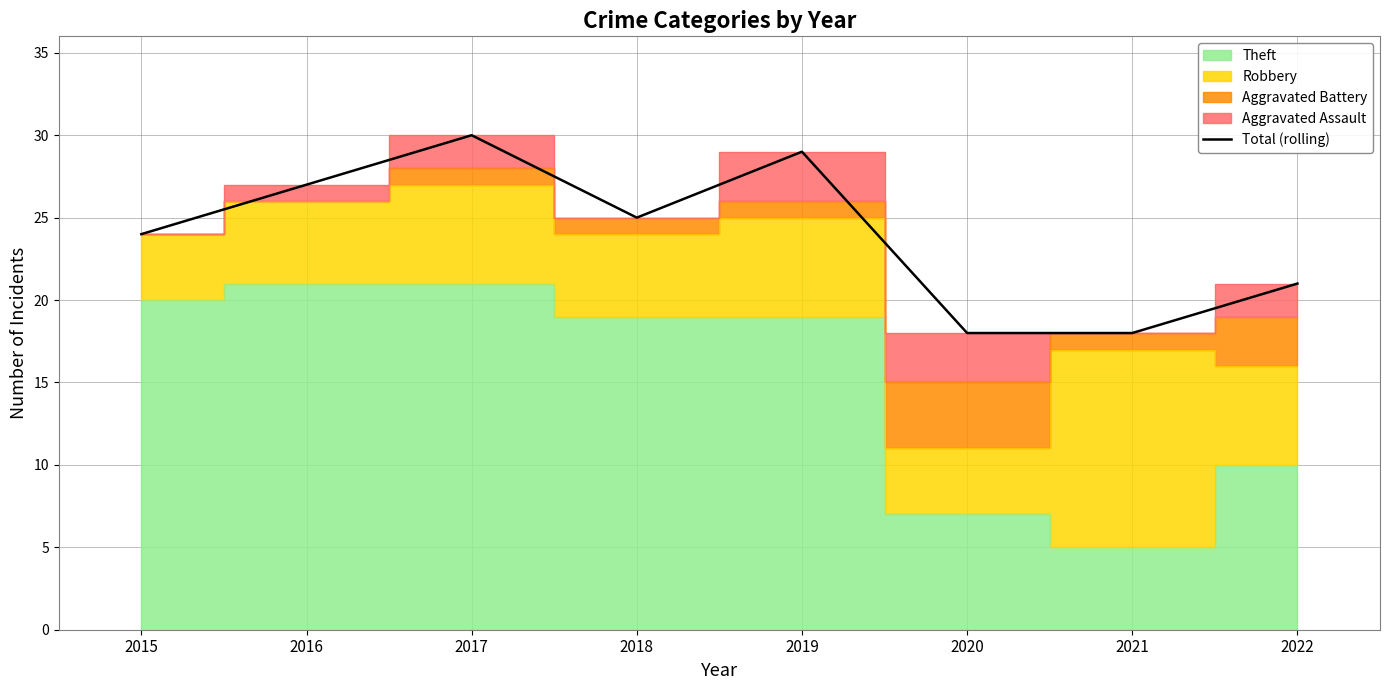

What is the difference between the values at 2020 and 2019?

11